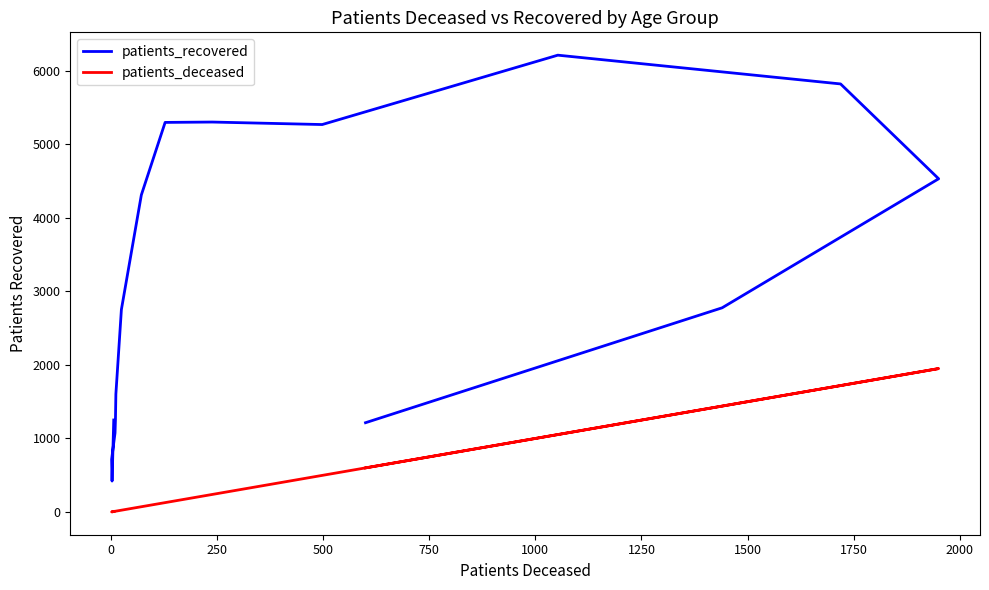

Is it true that patients_deceased equals 3338 at 13?

False